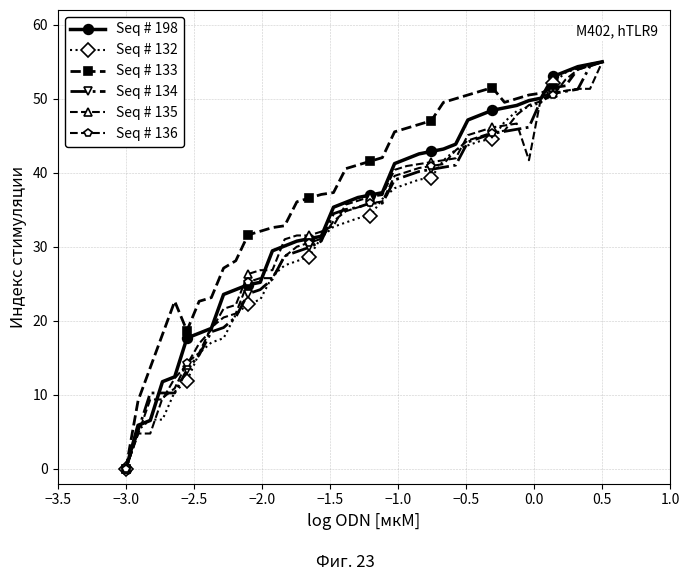

What is the maximum value for Seq # 132?

55.0